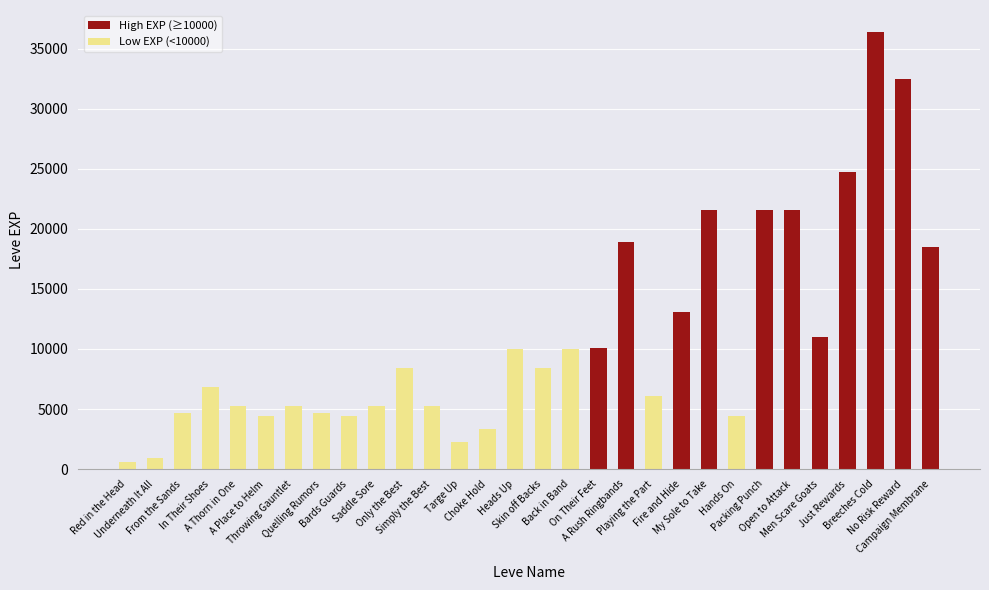

What is the label of the 16th bar from the right?

Heads Up